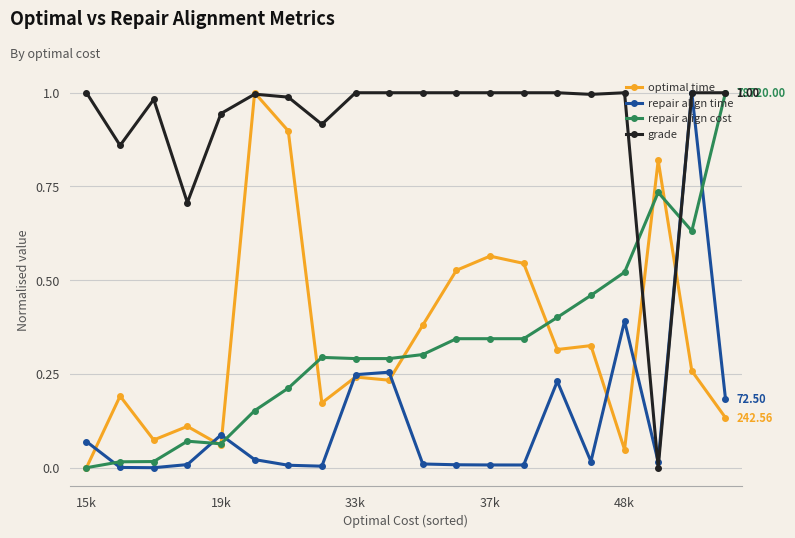

Which series ends up on top after the final intersection of repair align cost and repair align time?

repair align cost